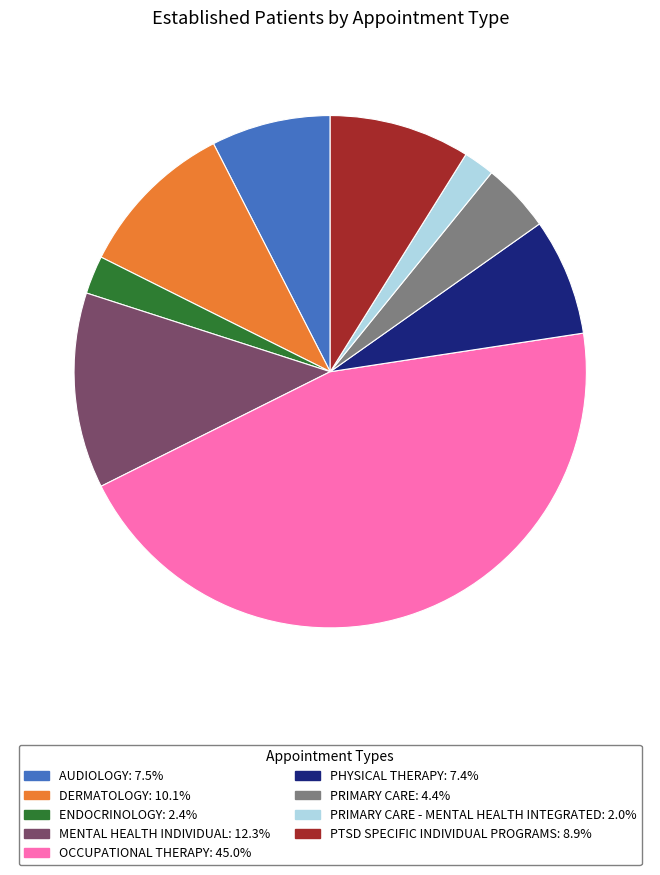

Is there a majority slice in this chart?

No